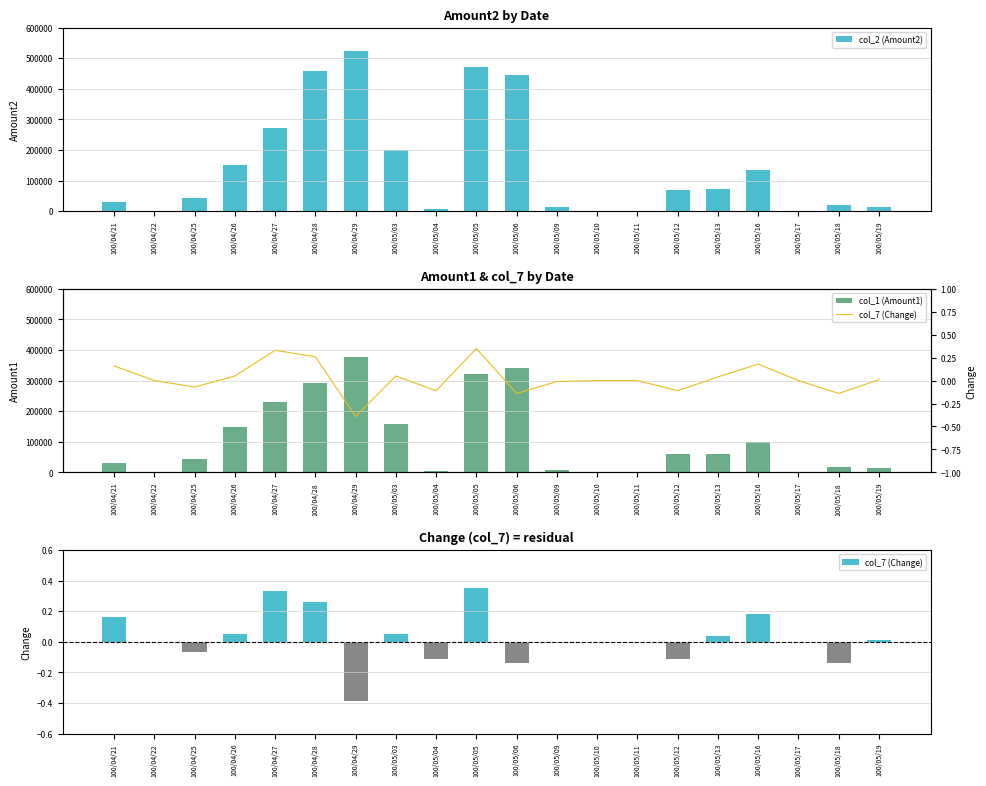

How many bars are there in each group?

3